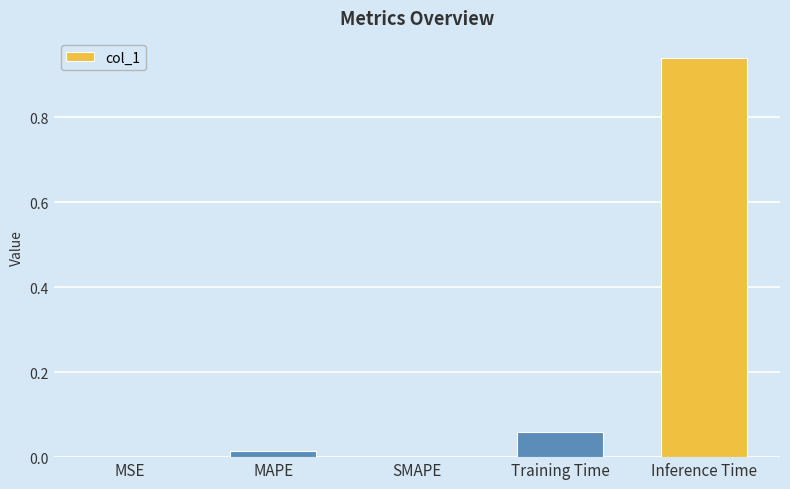

How many categories are shown in the chart?

5